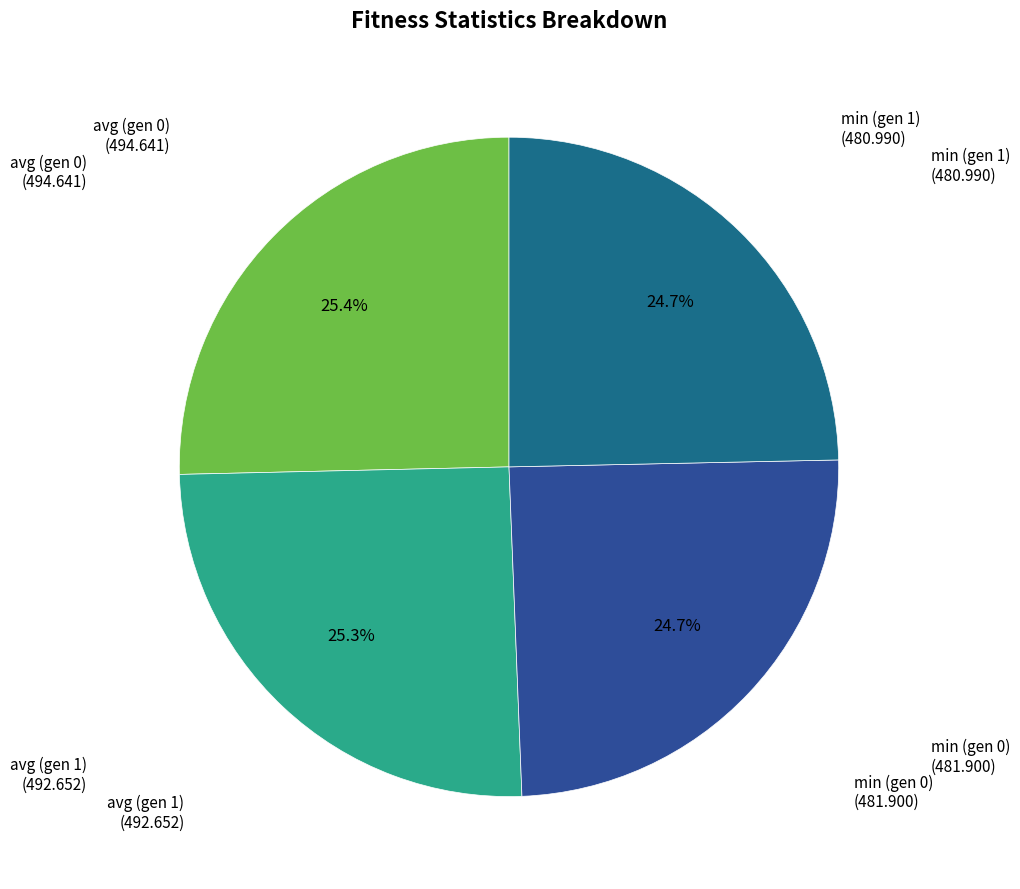

How much of the chart is everything except avg (gen 1)?

74.7%